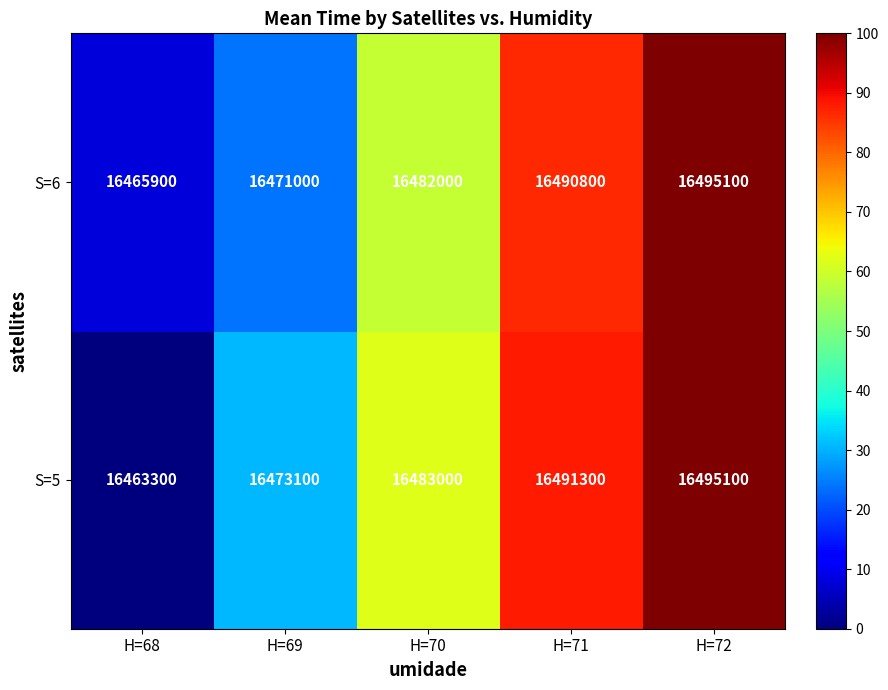

How many data points does each series have?

5